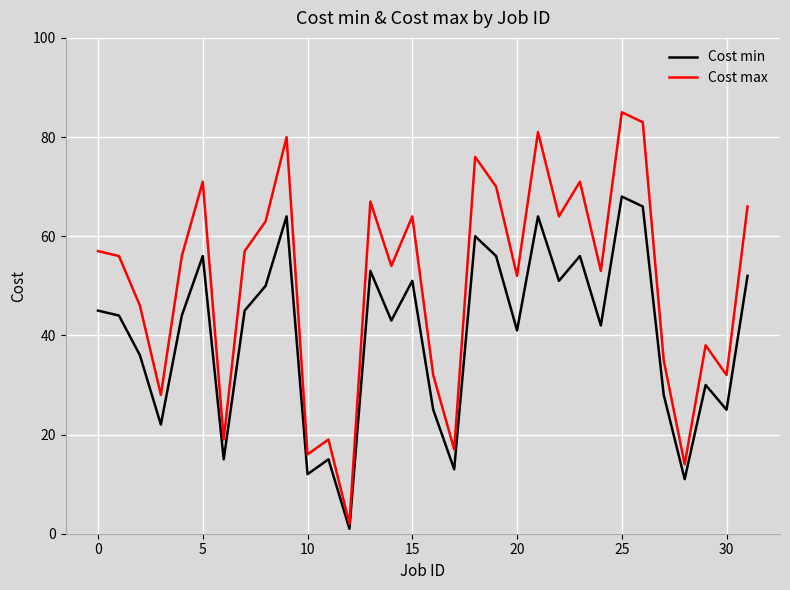

True or false: Cost min and Cost max intersect in this chart.

False